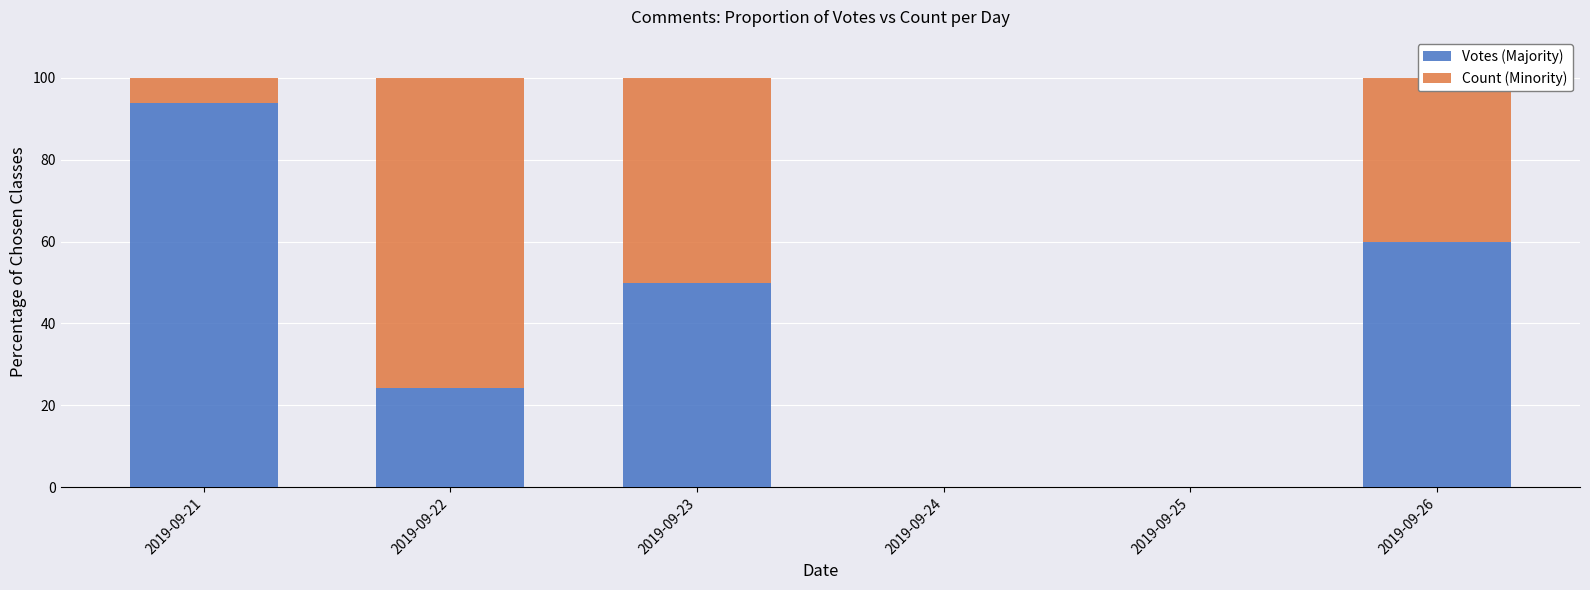

Where is Votes (Majority) nearest to the value 46?

2019-09-23